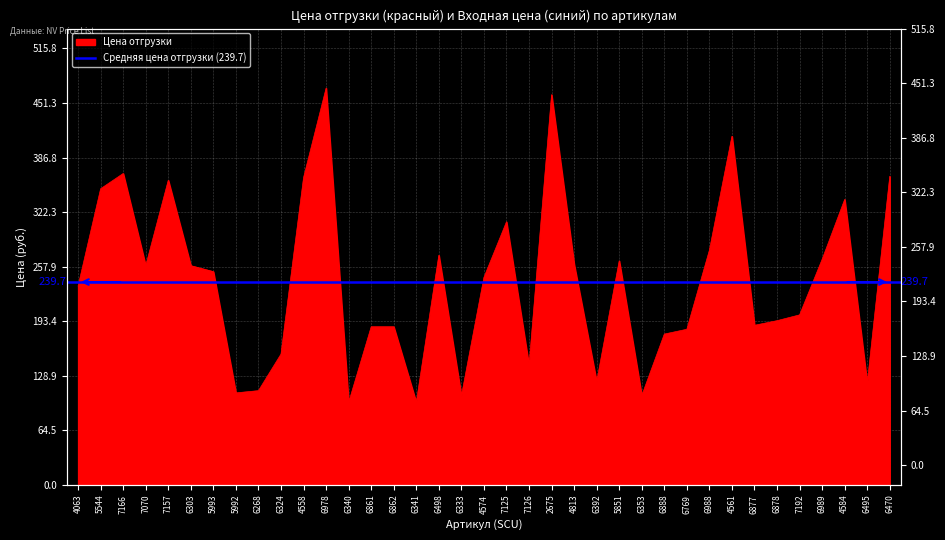

What is the value of the 37th point from the left?

364.7